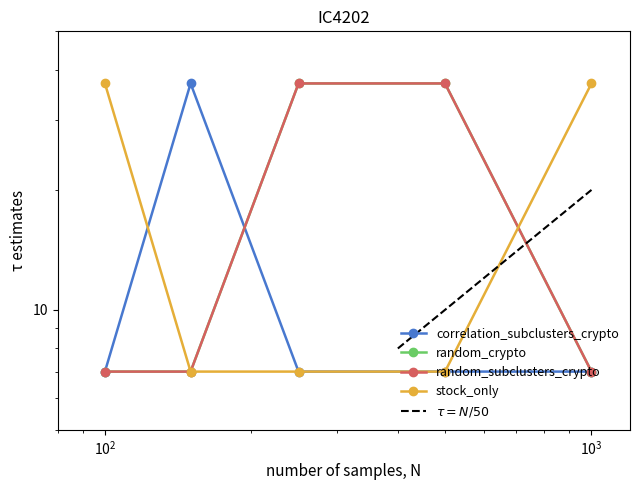

How many data points in random_subclusters_crypto are above 7?

2